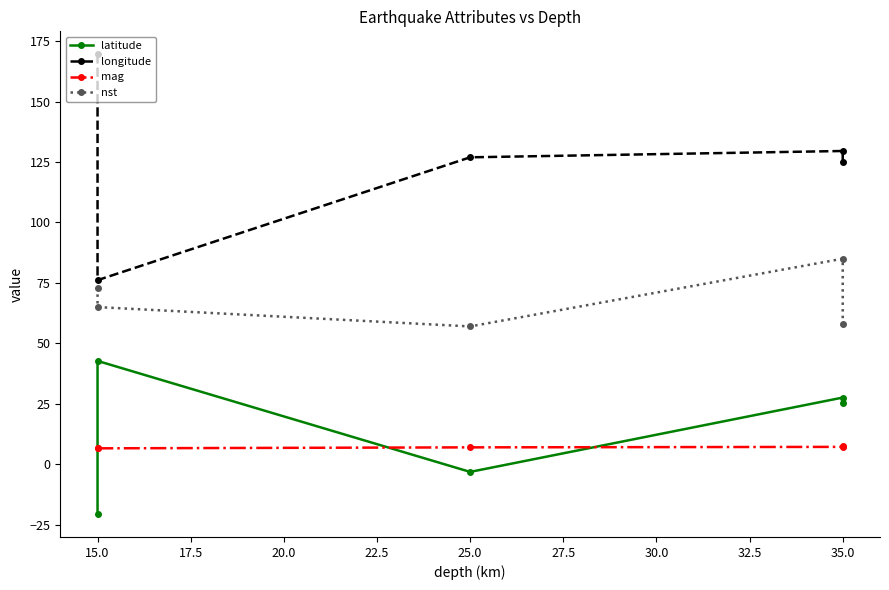

True or false: mag and longitude intersect in this chart.

False